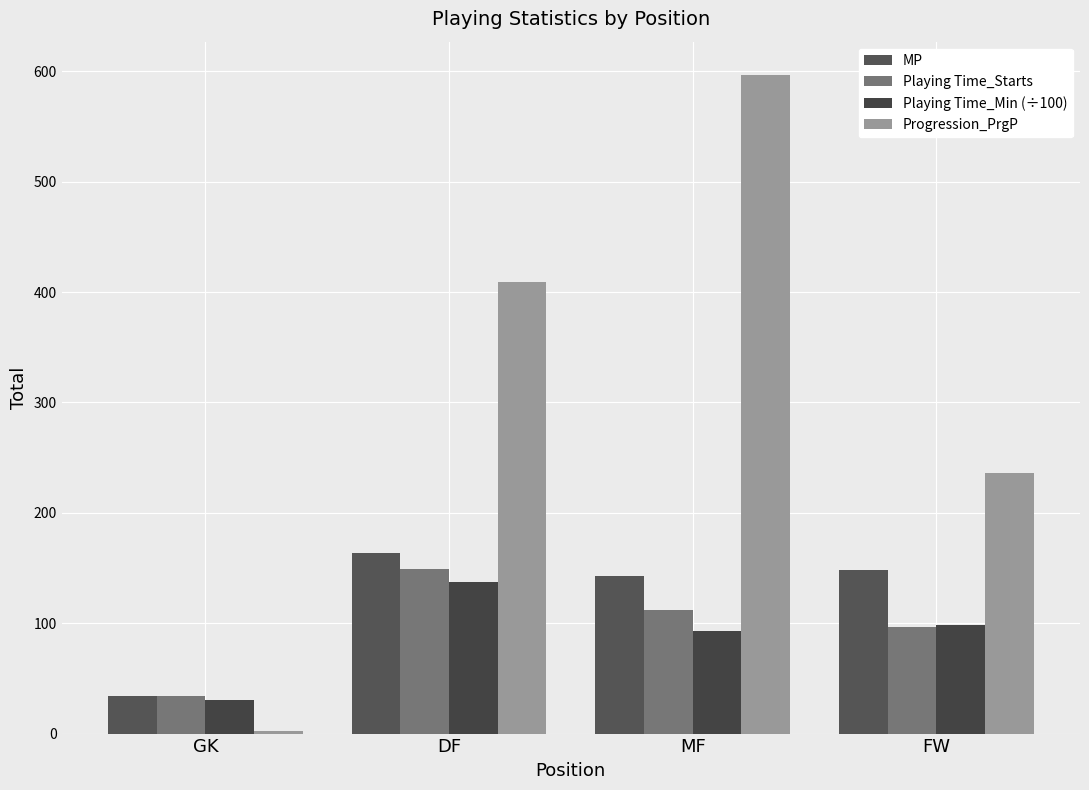

Which has a higher value, FW or GK?

FW